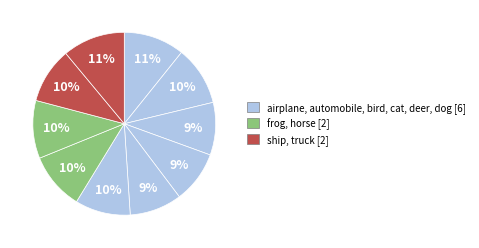

What is the largest slice in the pie chart?

truck